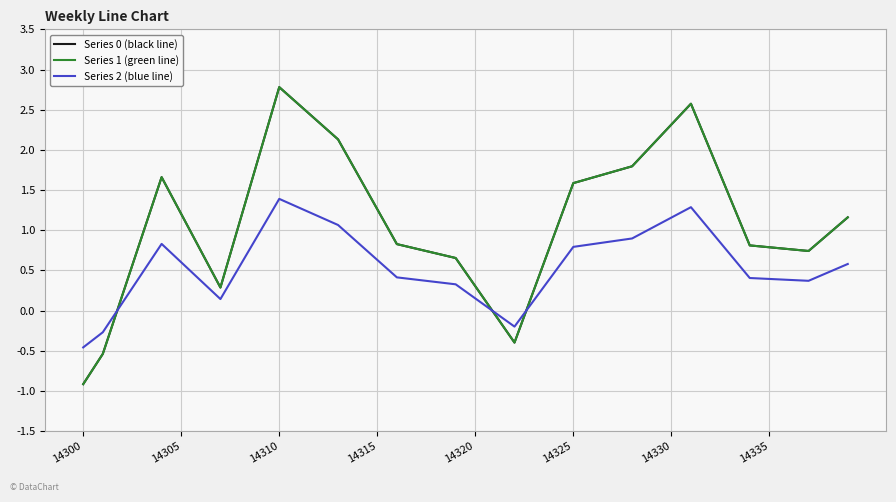

What is the minimum value for Series 1 (green line)?

-0.9